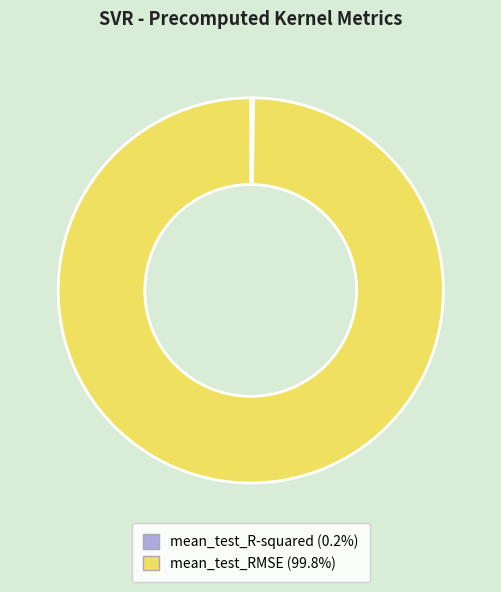

What is the majority slice?

mean_test_RMSE